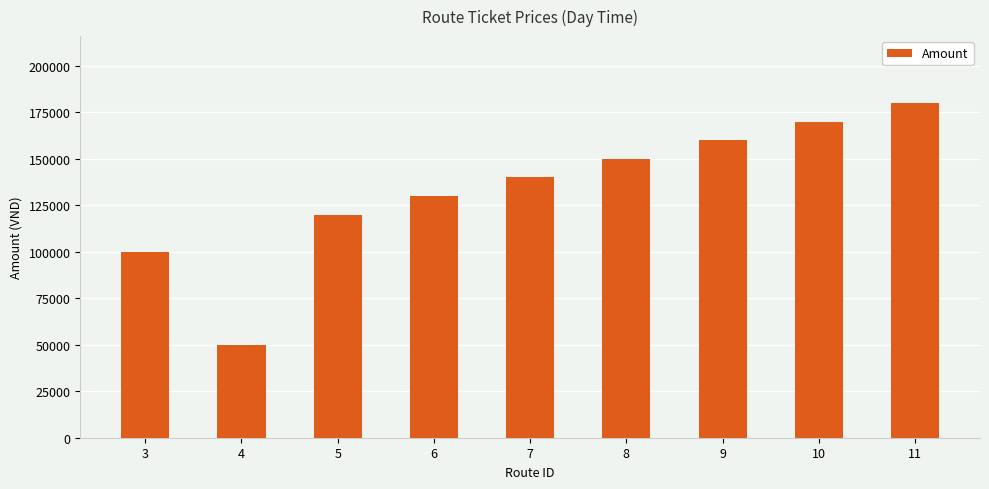

How many values are below 140000?

4